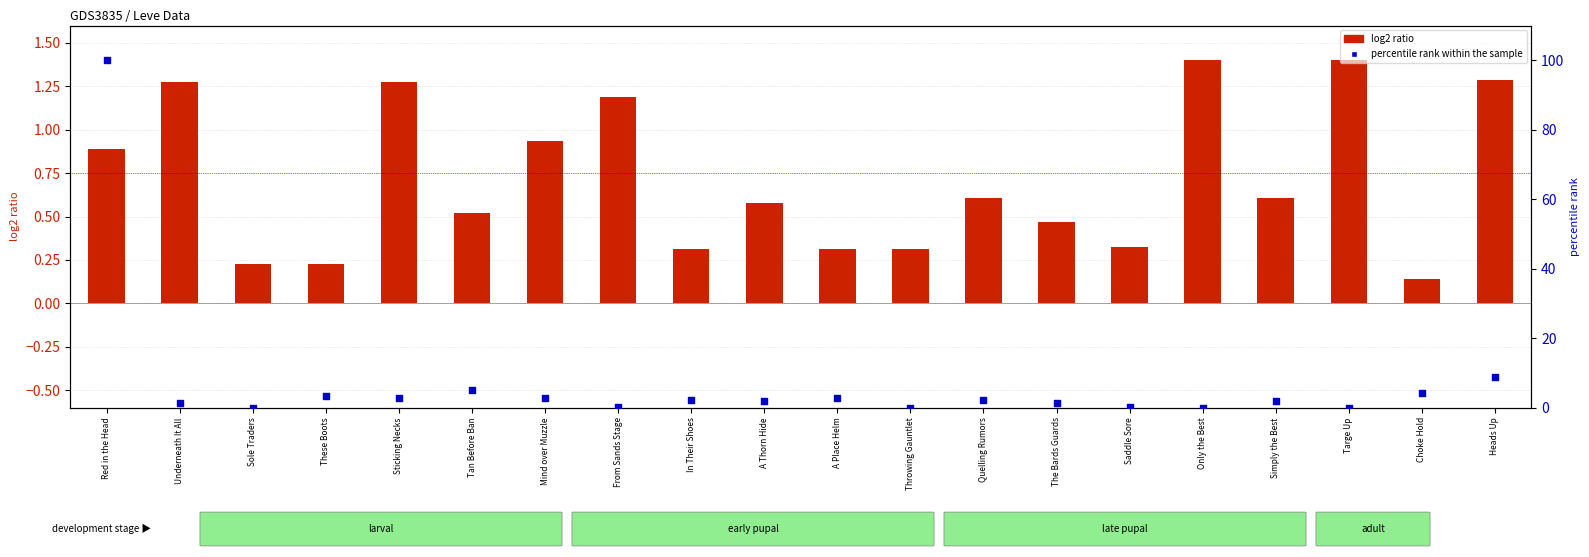

At how many categories does at least one series exceed 62?

1